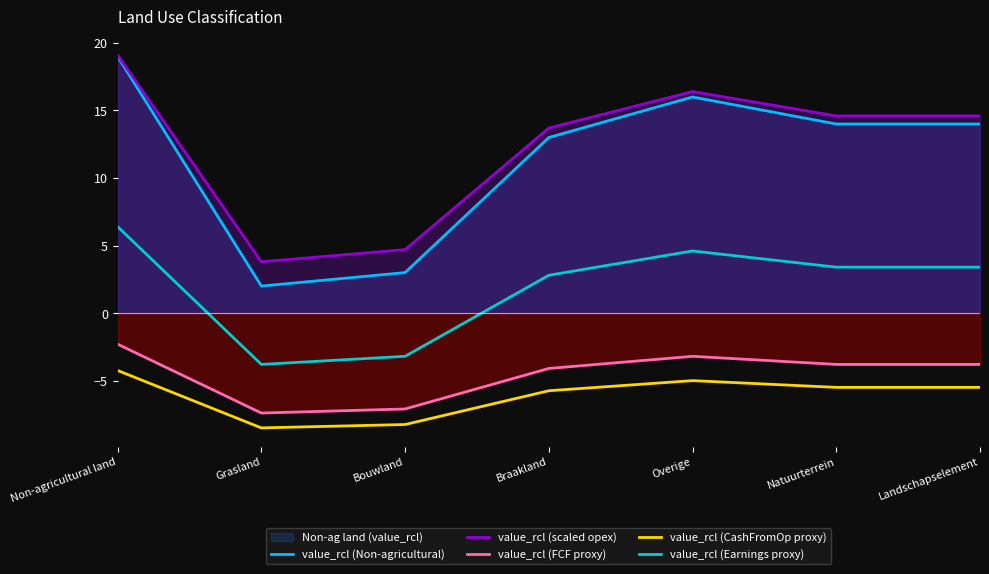

What is the minimum value for value_rcl (FCF proxy)?

-7.4